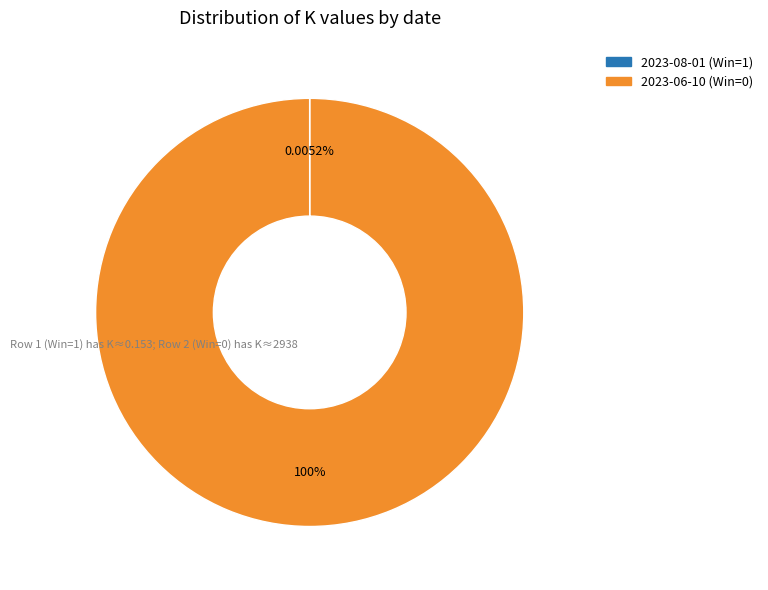

Is there any slice that represents more than half of the pie?

Yes